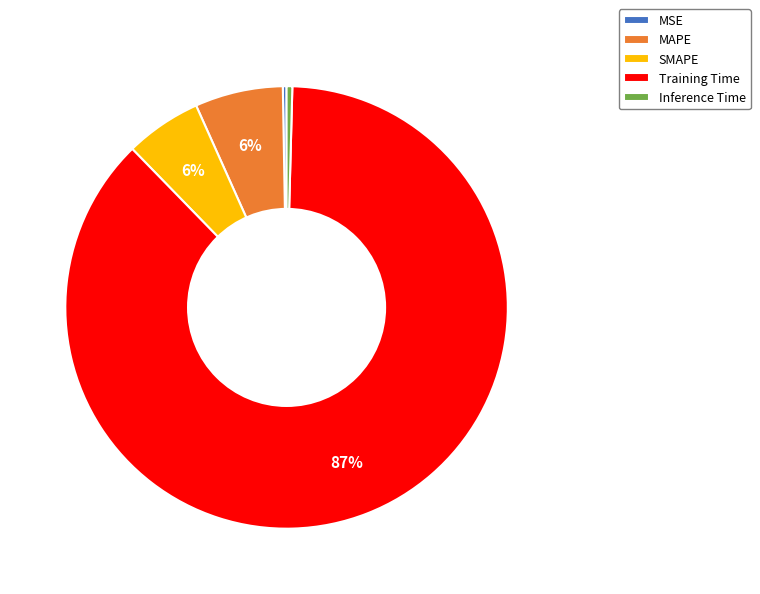

To the nearest percent, what is the average slice percentage?

20%